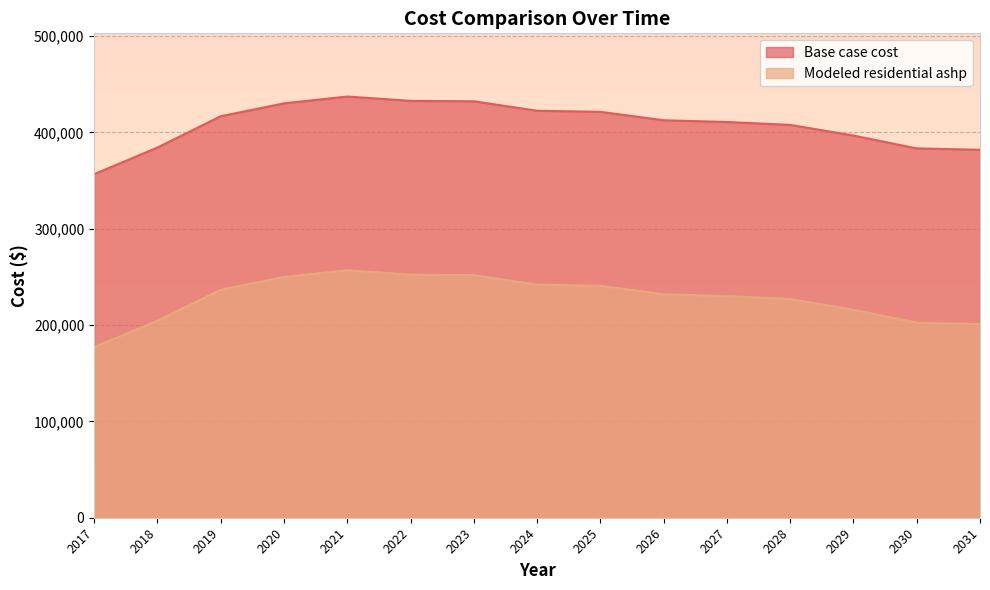

What is the value of the Base case cost point at the 8th from the left?

422516.1